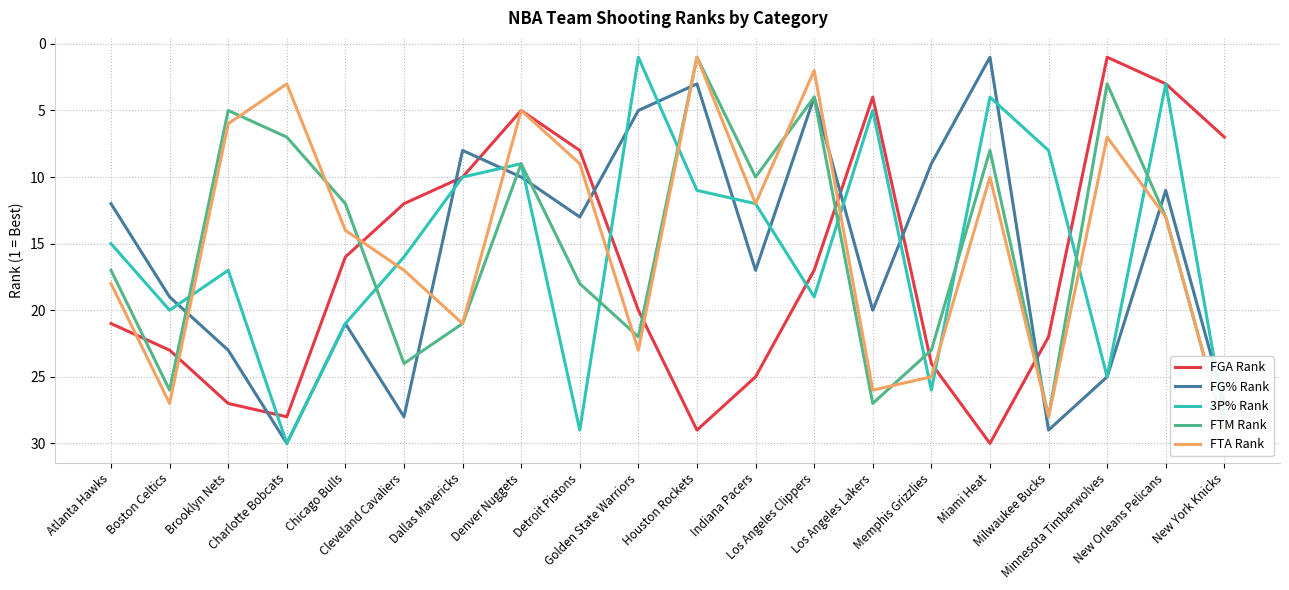

Rank the categories by FG% Rank value from lowest to highest.

Miami Heat, Houston Rockets, Los Angeles Clippers, Golden State Warriors, Dallas Mavericks, Memphis Grizzlies, Denver Nuggets, New Orleans Pelicans, Atlanta Hawks, Detroit Pistons, Indiana Pacers, Boston Celtics, Los Angeles Lakers, Chicago Bulls, Brooklyn Nets, Minnesota Timberwolves, New York Knicks, Cleveland Cavaliers, Milwaukee Bucks, Charlotte Bobcats